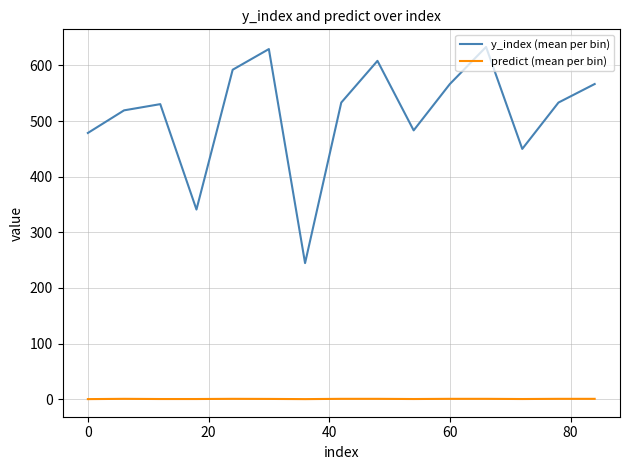

What are all the series names shown in the legend?

y_index (mean per bin), predict (mean per bin)